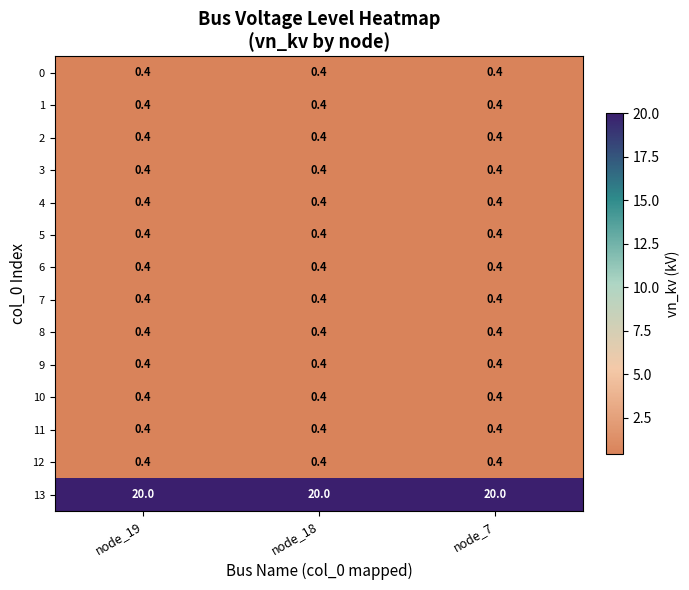

What is the sum of the 9 values at node_18 and node_19?

0.8